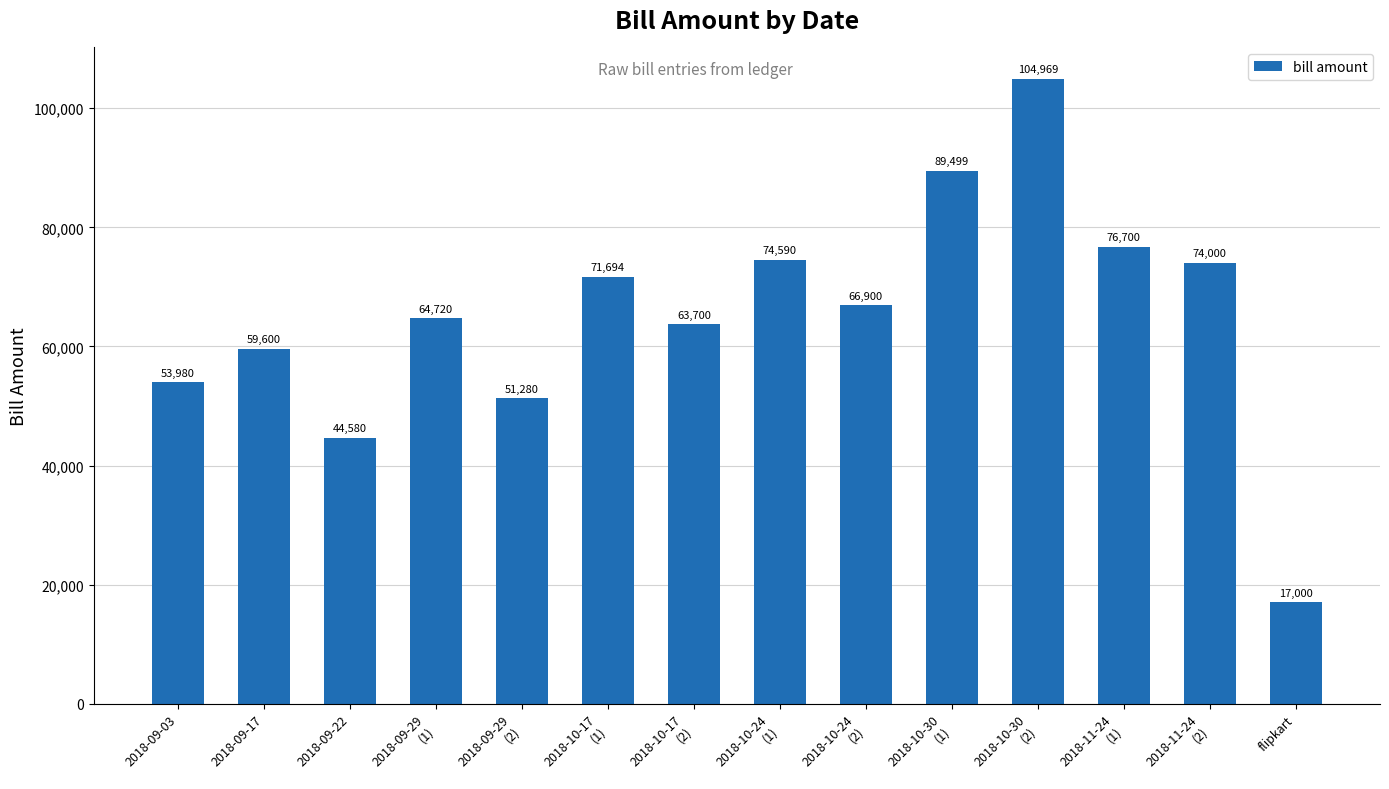

Which label corresponds to the largest value in the chart?

2018-10-30
(2)